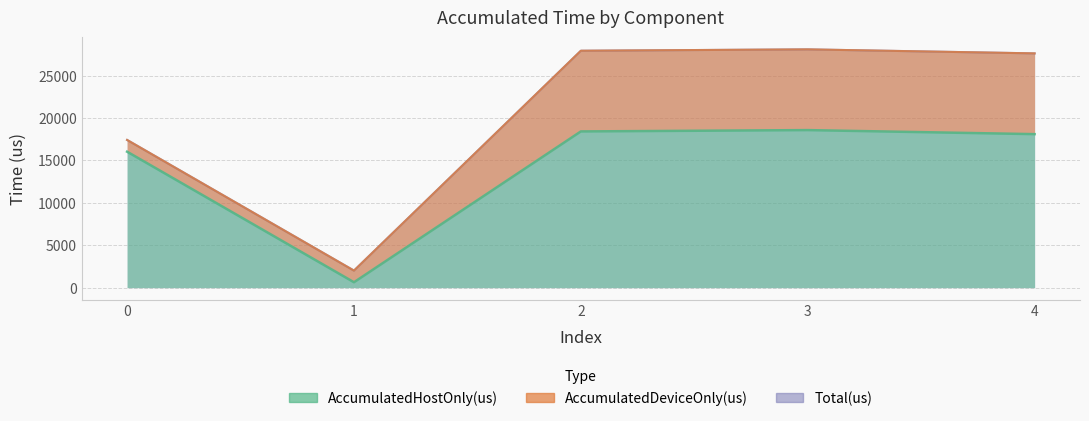

At which label does Total(us) first exceed 27618?

2